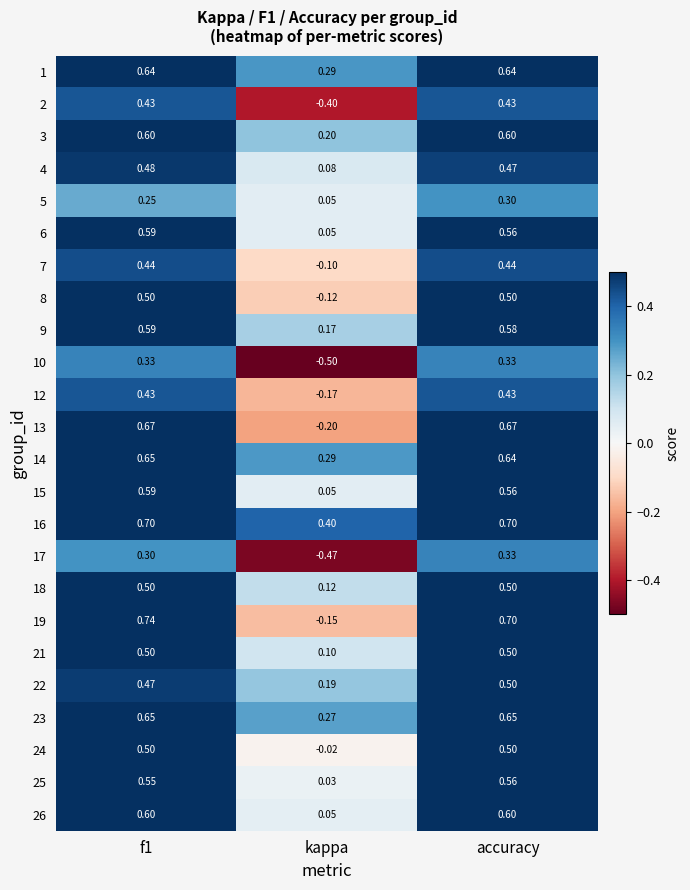

At which category is the sum across all series the highest?

f1